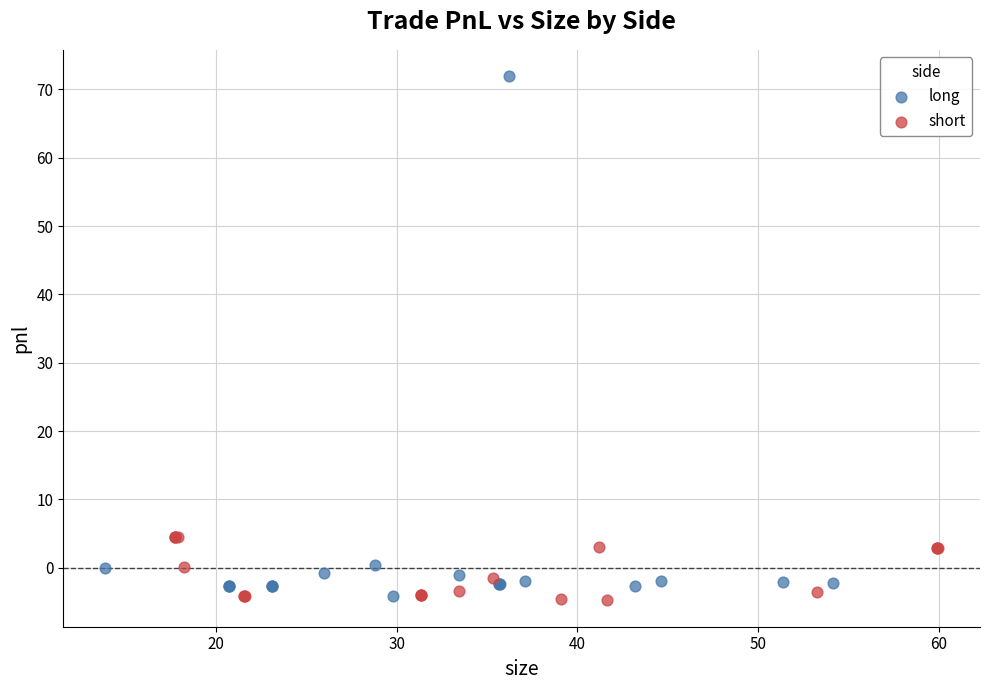

What are all the series names shown in the legend?

long, short